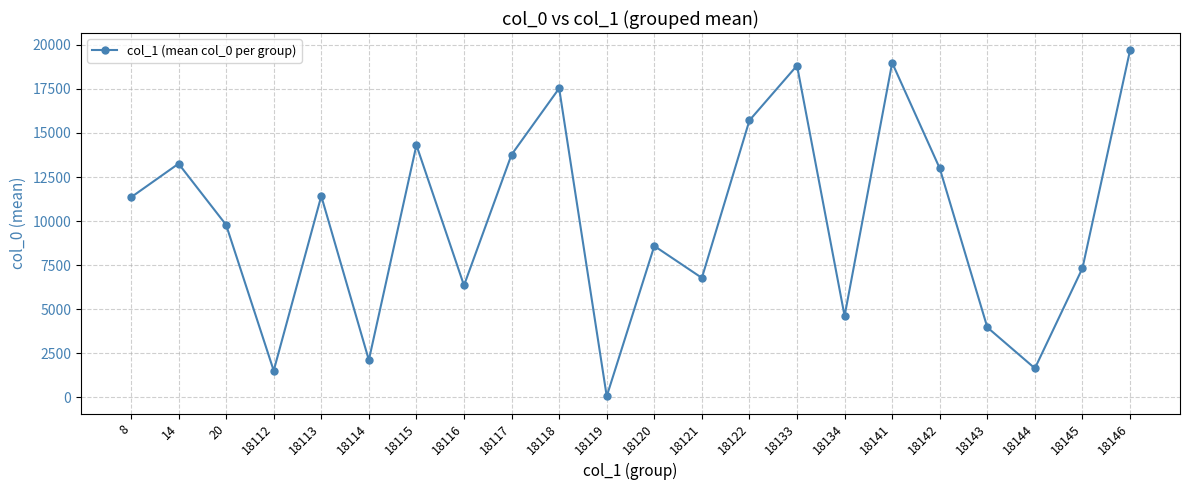

Is it true that the value at 18134 is 7535.7?

False